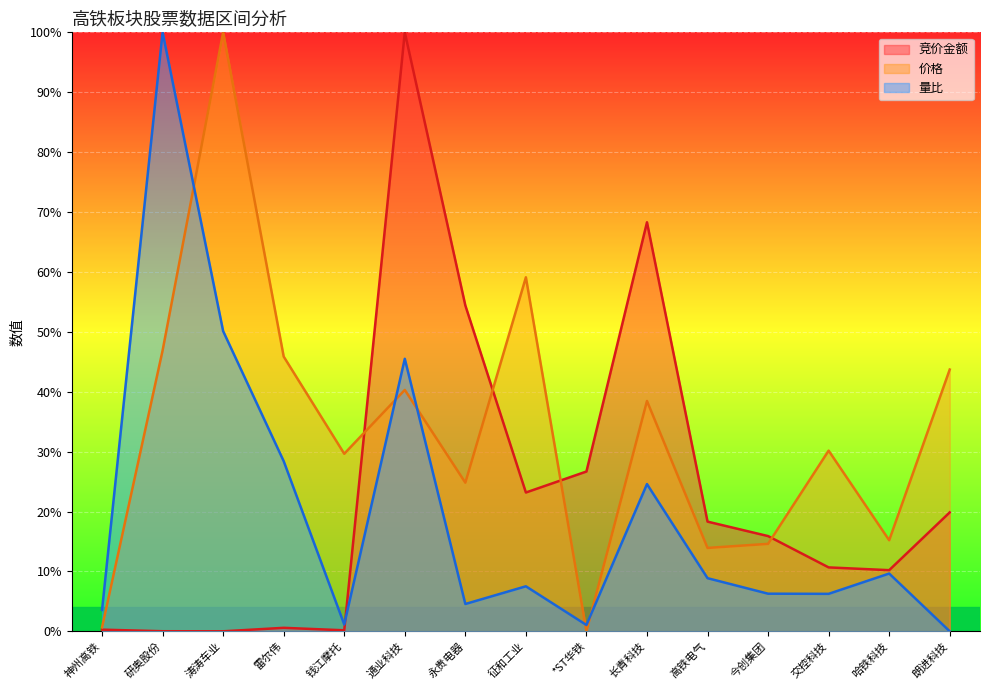

Which category has the lowest value across all series?

涛涛车业